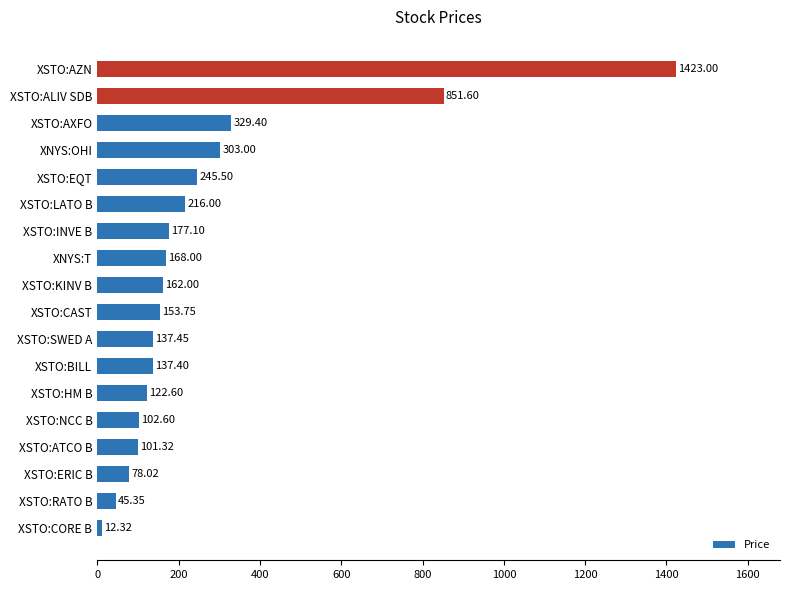

What is the difference between the maximum and minimum values?

1410.7